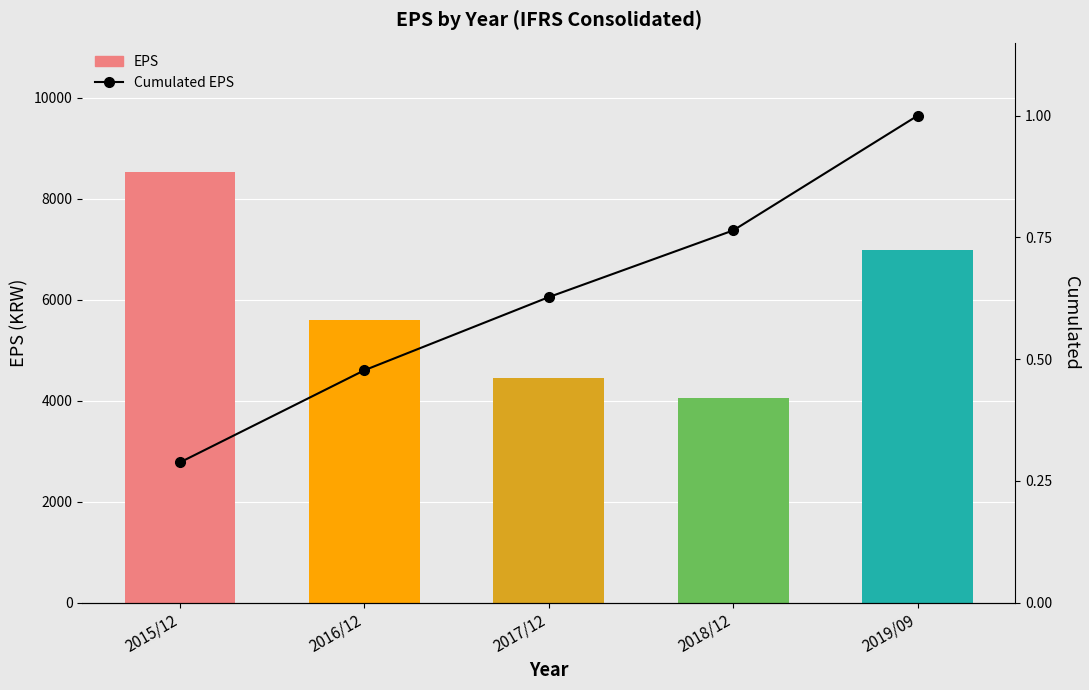

Are the bars grouped side by side (vs. stacked)?

Yes